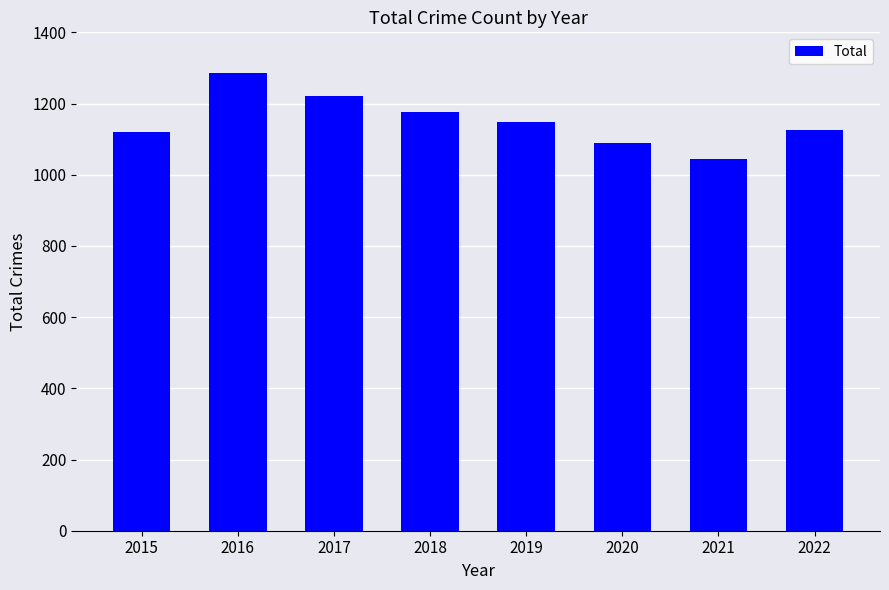

What is the sum of the values at 2016 and 2019?

2433